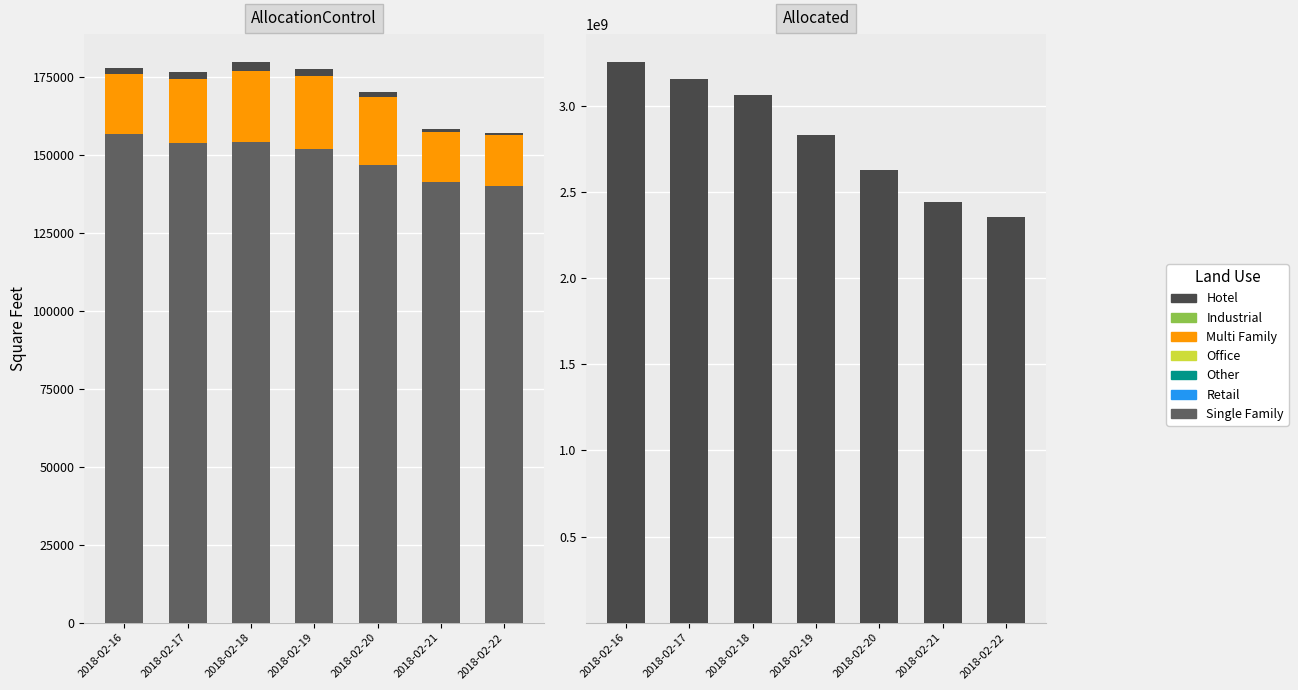

What is the difference between the OverallCompetitionWin_0 values at 2018-02-17 and 2018-02-16?

317.6